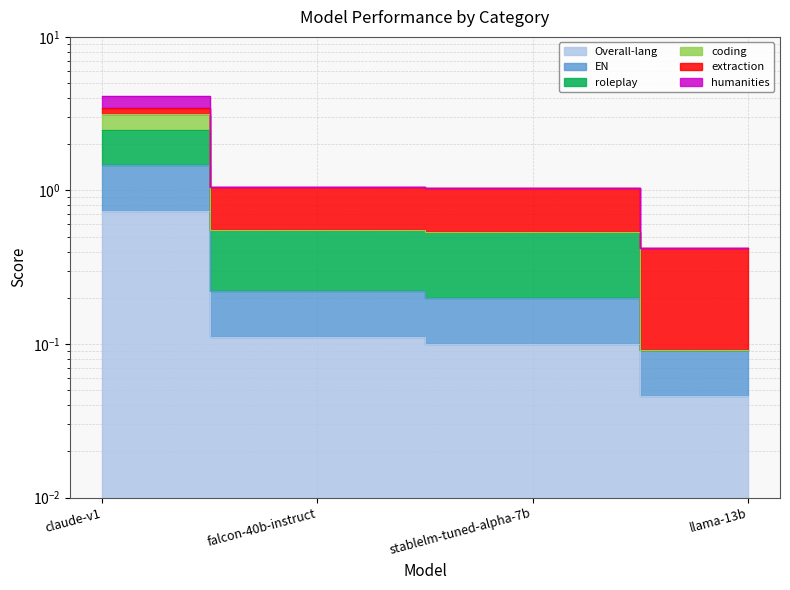

What is the maximum value for humanities?

4.1